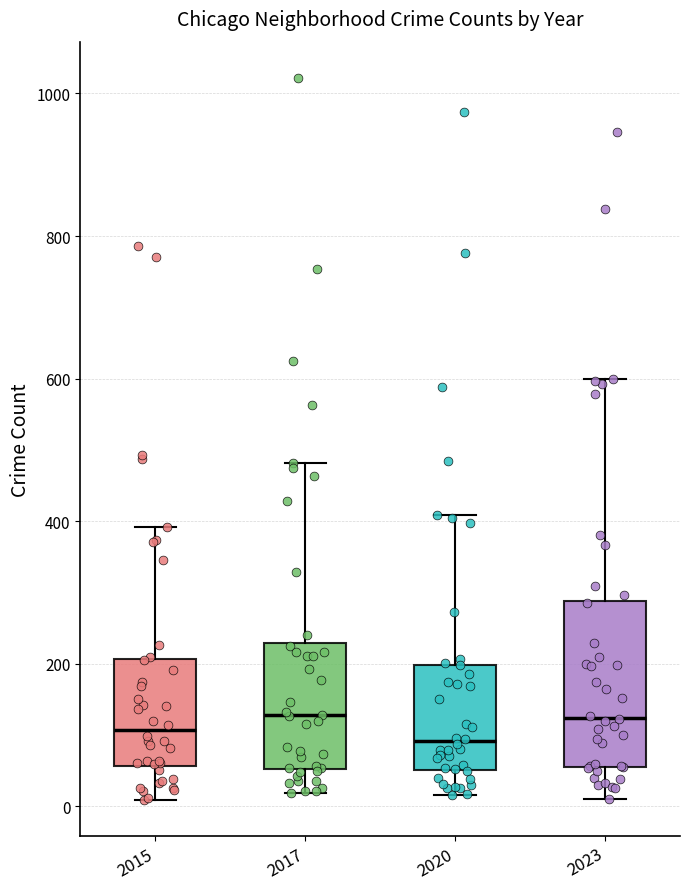

Reading left to right, read every box against the y-axis: the position of its median line, the range the box covers, and the ends of its whiskers. The values are not printed on the chart, so give them approximately, as read against the axis.

2015: median 100, box 60 to 200, whiskers 0 to 400
2017: median 120, box 60 to 220, whiskers 20 to 480
2020: median 100, box 60 to 200, whiskers 20 to 400
2023: median 120, box 60 to 280, whiskers 20 to 600